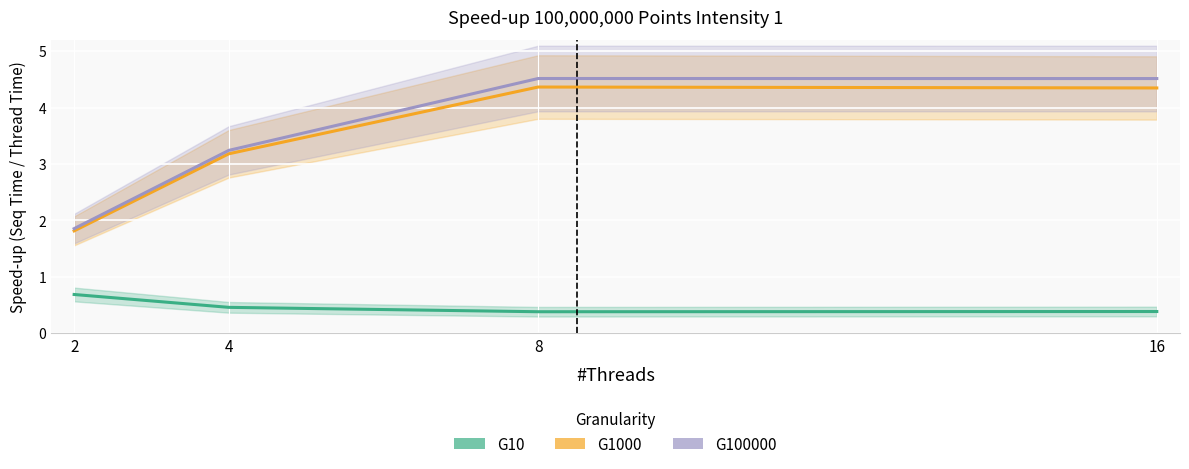

What are all the series names shown in the legend?

G10, G1000, G100000